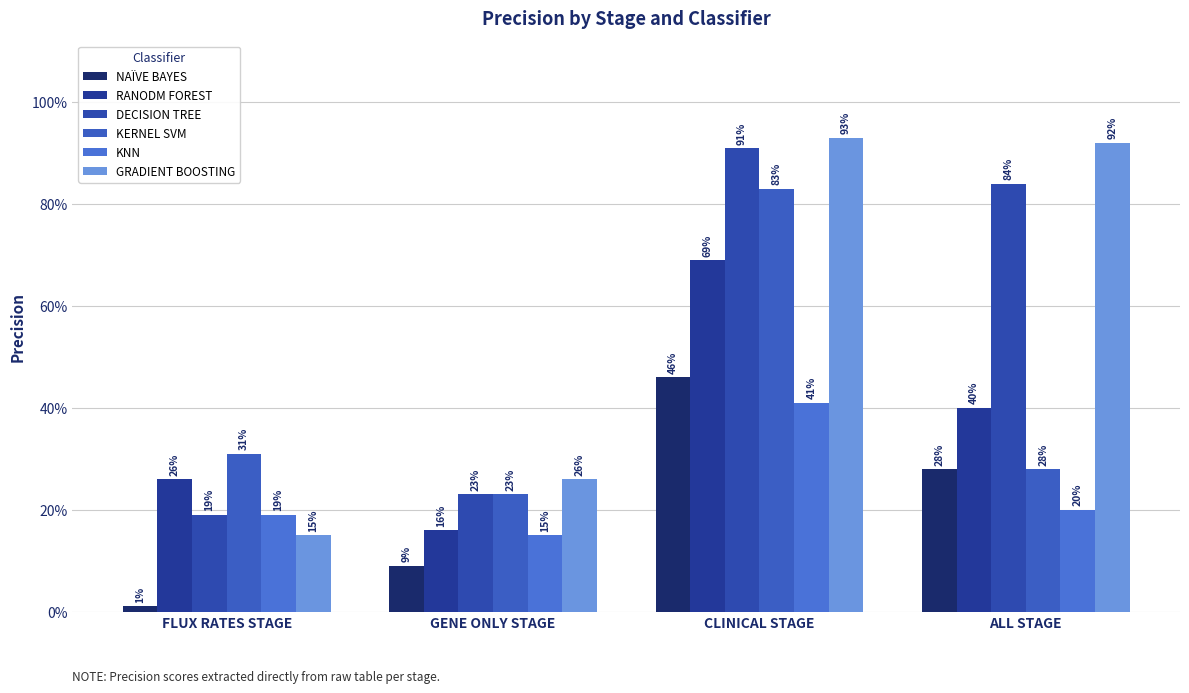

What is the average value of the DECISION TREE series?

0.5